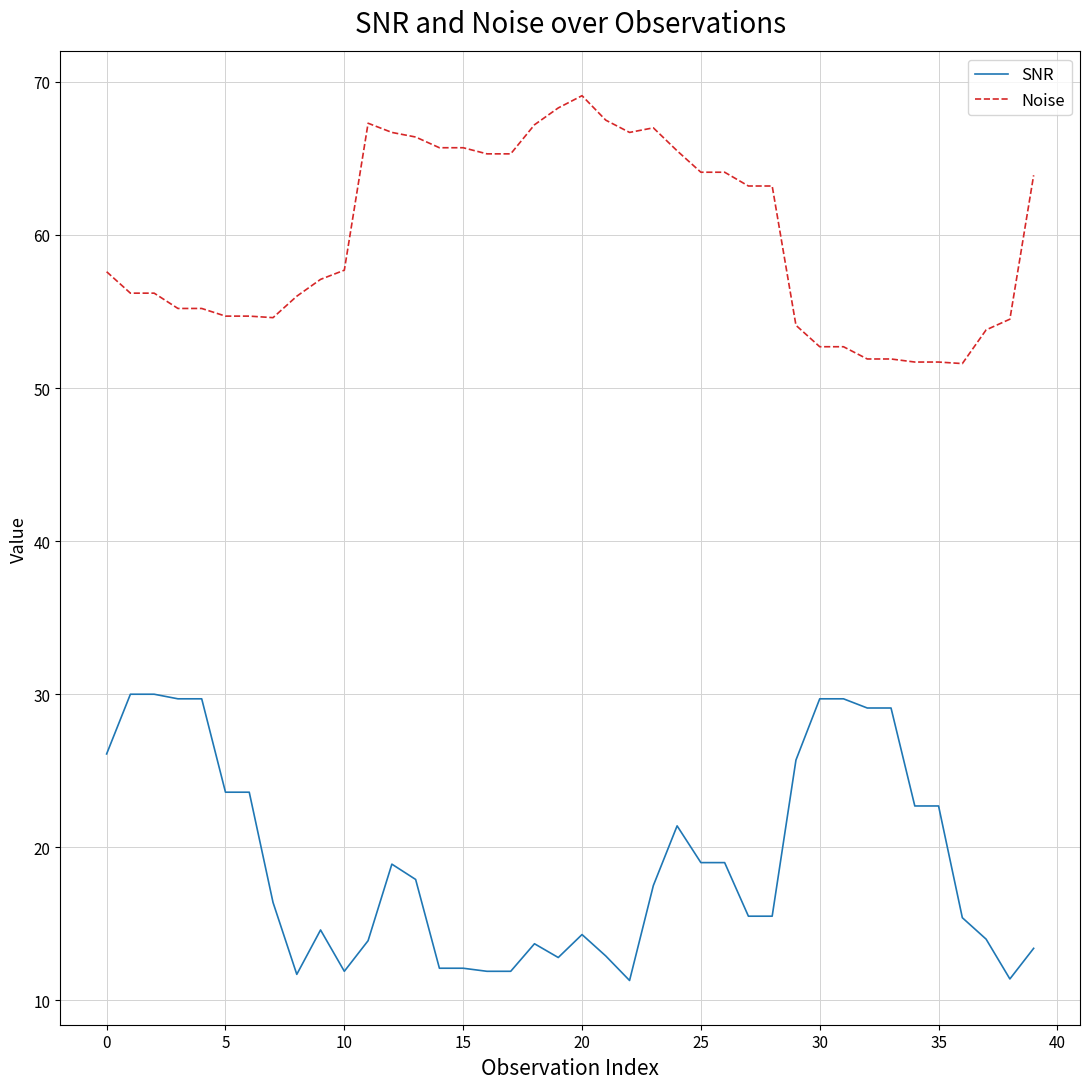

What are all the series names shown in the legend?

SNR, Noise